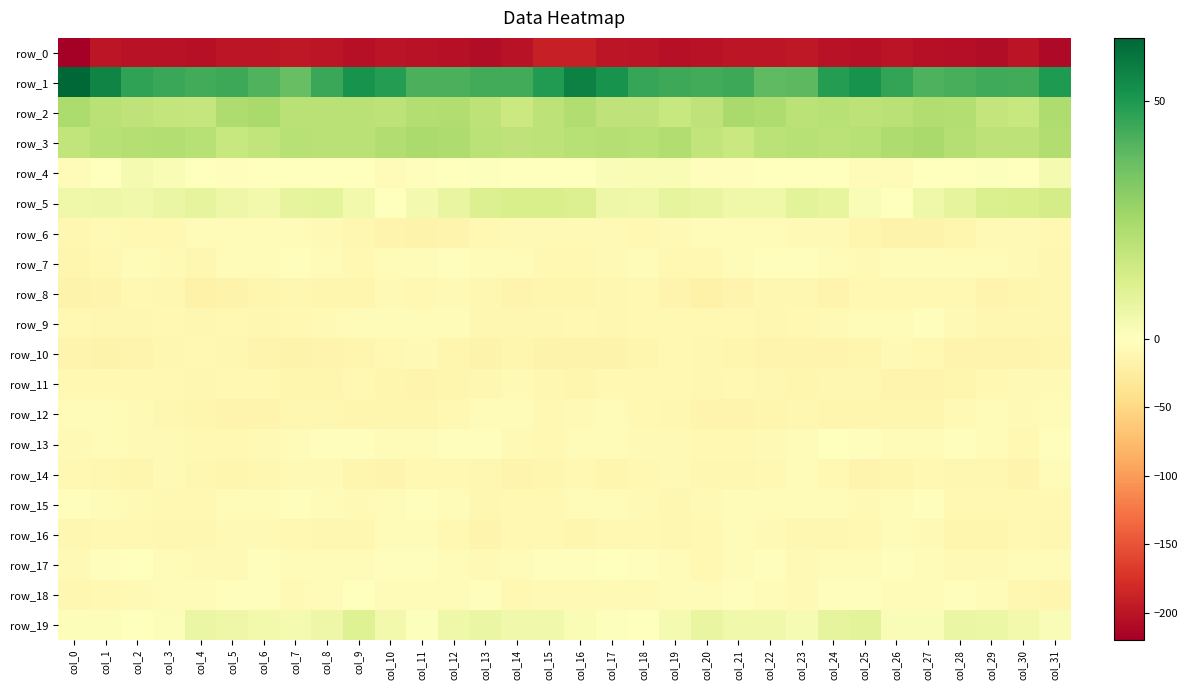

Rank the categories by row_4 value from lowest to highest.

col_10, col_0, col_26, col_25, col_5, col_11, col_21, col_20, col_23, col_1, col_9, col_27, col_8, col_7, col_30, col_6, col_14, col_12, col_16, col_28, col_24, col_15, col_4, col_22, col_13, col_29, col_17, col_3, col_18, col_19, col_31, col_2